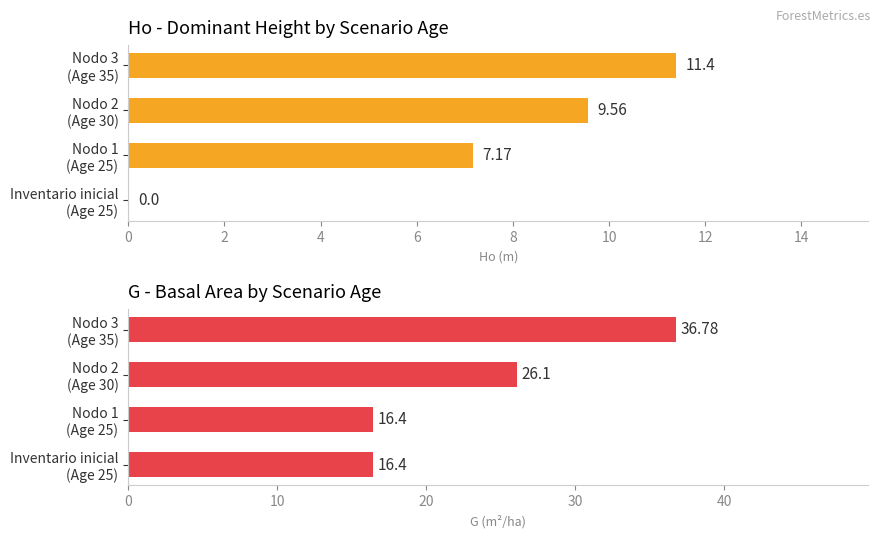

The value of Ho (dominant height) at Nodo 3 (Age 35) is 11.4. True or false?

True